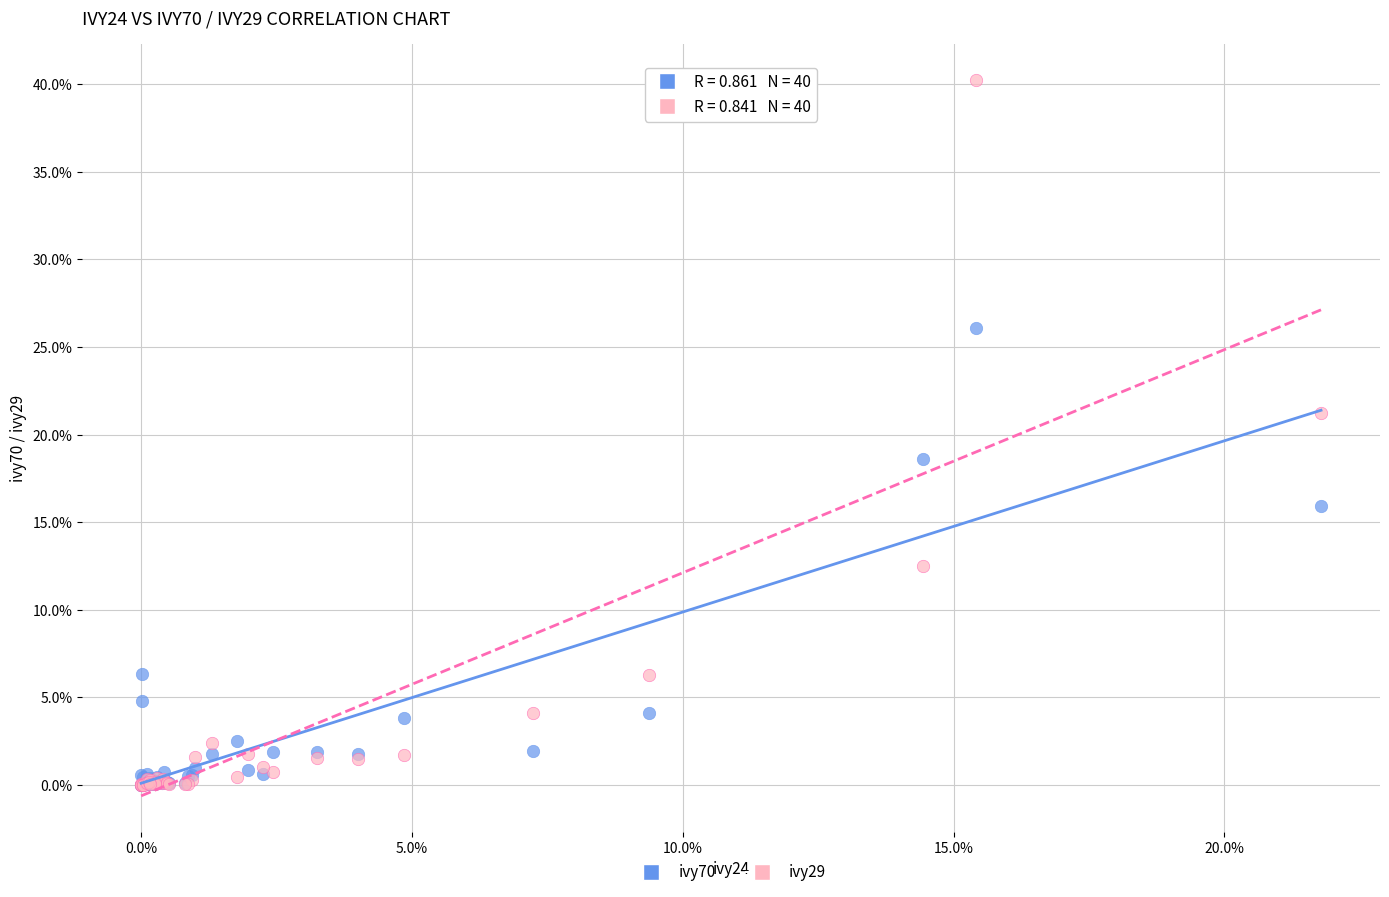

Which series has the largest Y range (max minus min)?

ivy29